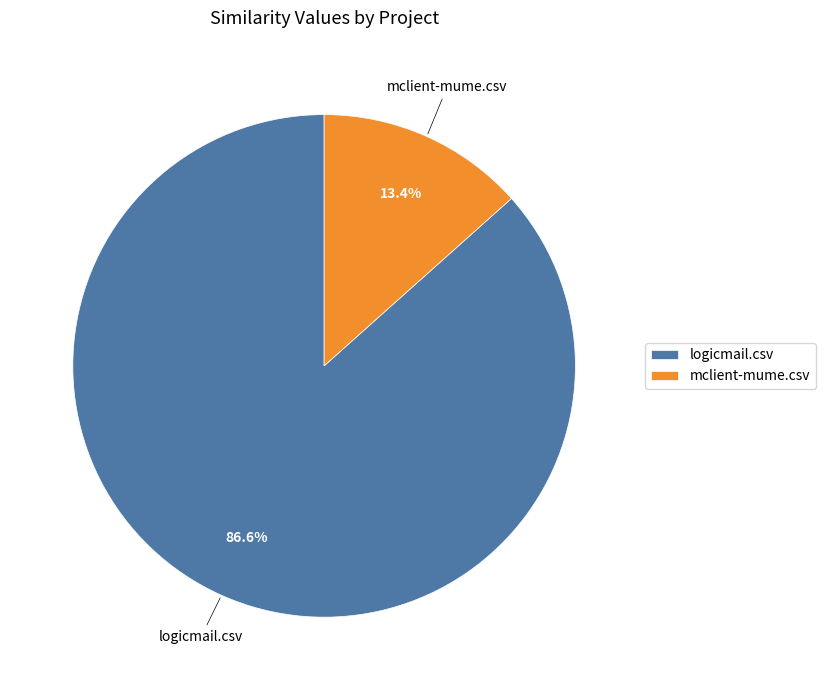

To the nearest percent, what is the average slice percentage?

50%